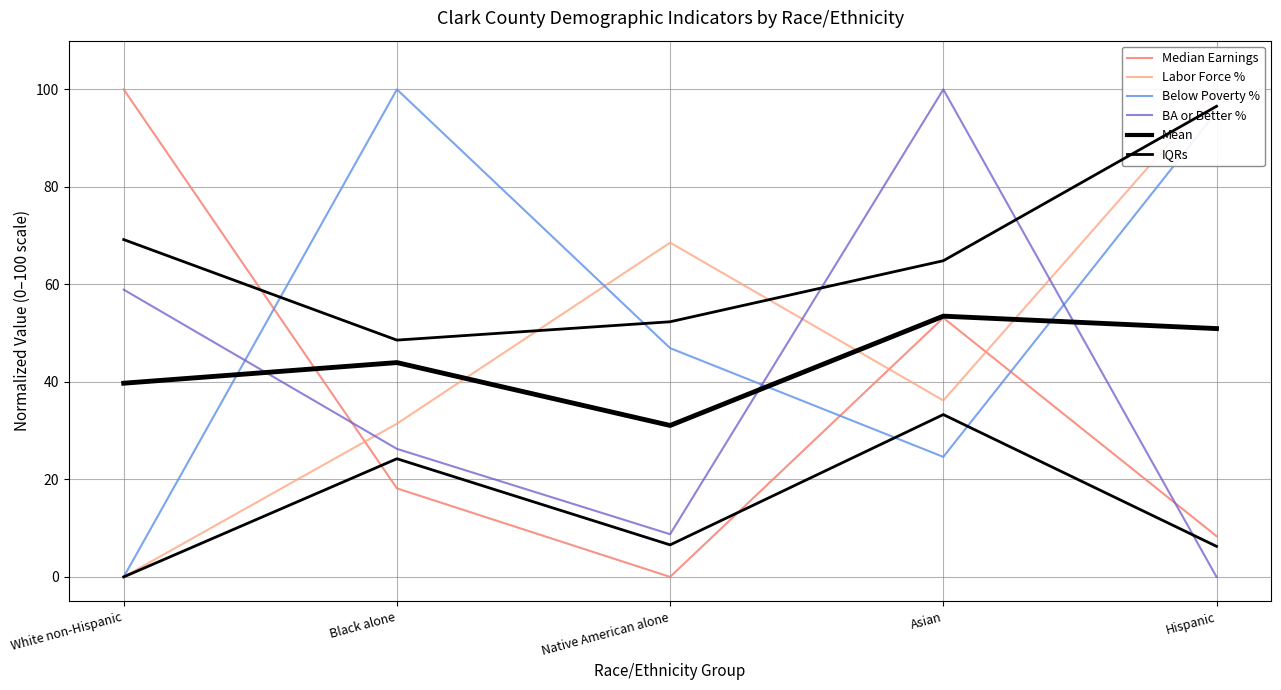

Reading left to right, extract all data points from this chart.

Median Earnings: White non-Hispanic=100.0	Black alone=18.2	Native American alone=0.0	Asian=53.1	Hispanic=8.4
Labor Force %: White non-Hispanic=0.0	Black alone=31.4	Native American alone=68.6	Asian=36.2	Hispanic=100.0
Below Poverty %: White non-Hispanic=0.0	Black alone=100.0	Native American alone=46.9	Asian=24.6	Hispanic=95.4
BA or Better %: White non-Hispanic=58.9	Black alone=26.3	Native American alone=8.8	Asian=100.0	Hispanic=0.0
Mean: White non-Hispanic=39.7	Black alone=44.0	Native American alone=31.1	Asian=53.5	Hispanic=50.9
IQRs: White non-Hispanic=0.0	Black alone=24.2	Native American alone=6.6	Asian=33.3	Hispanic=6.3